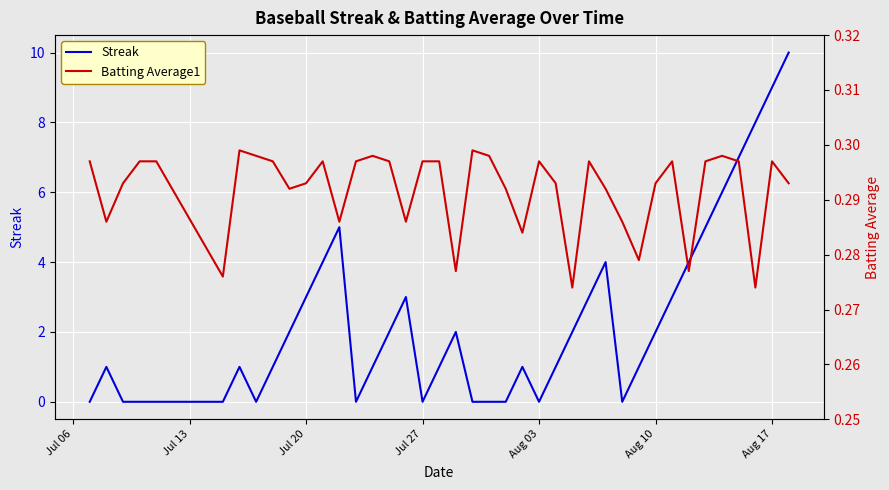

What is the highest value of the Streak series?

10